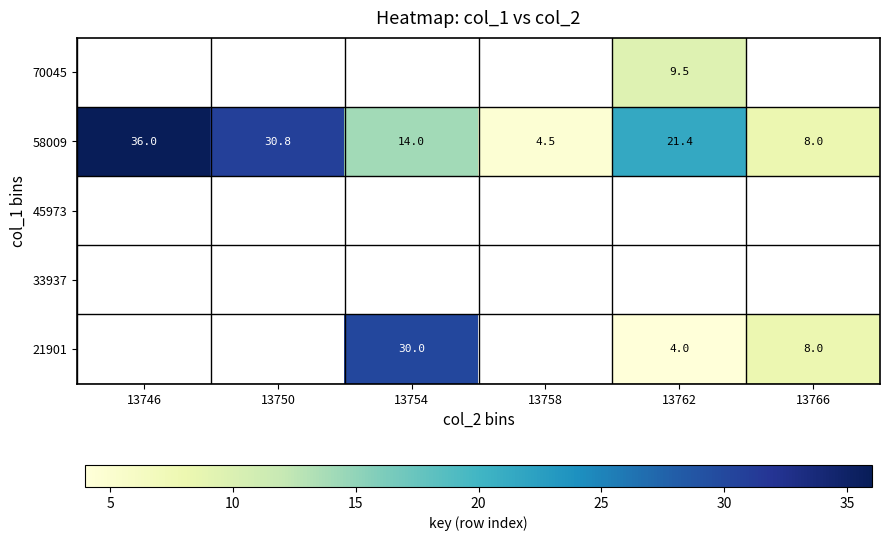

The 58009 series shows 36.0 at 13746. True or false?

True